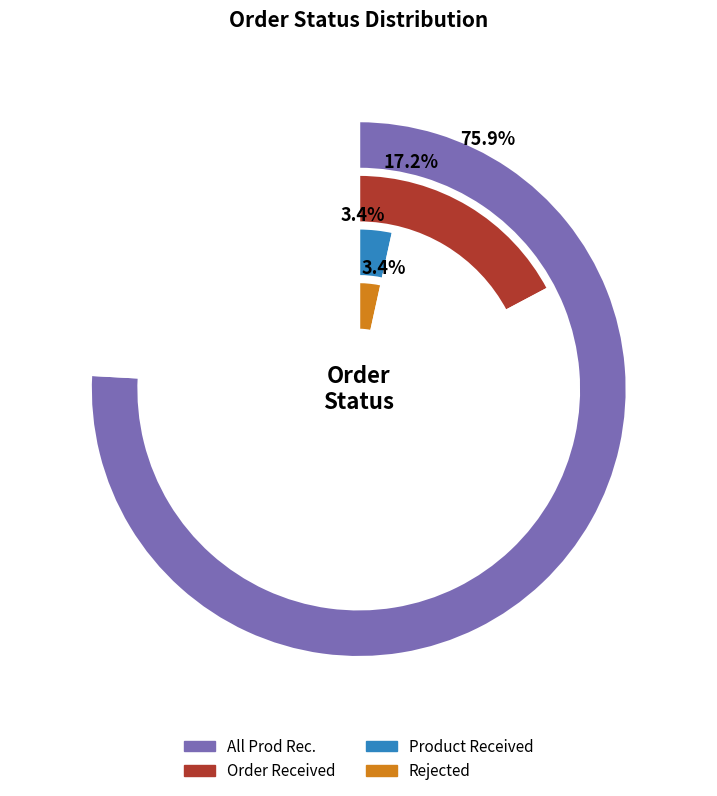

The Order Received slice represents 17% of the pie. True or false?

True